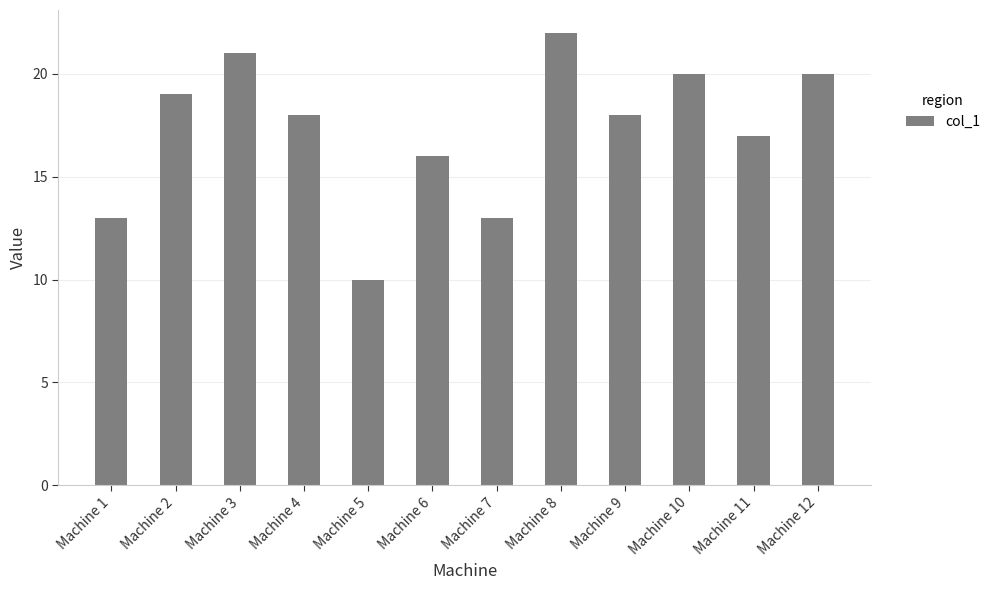

What is the sum of the values at Machine 4 and Machine 10?

38